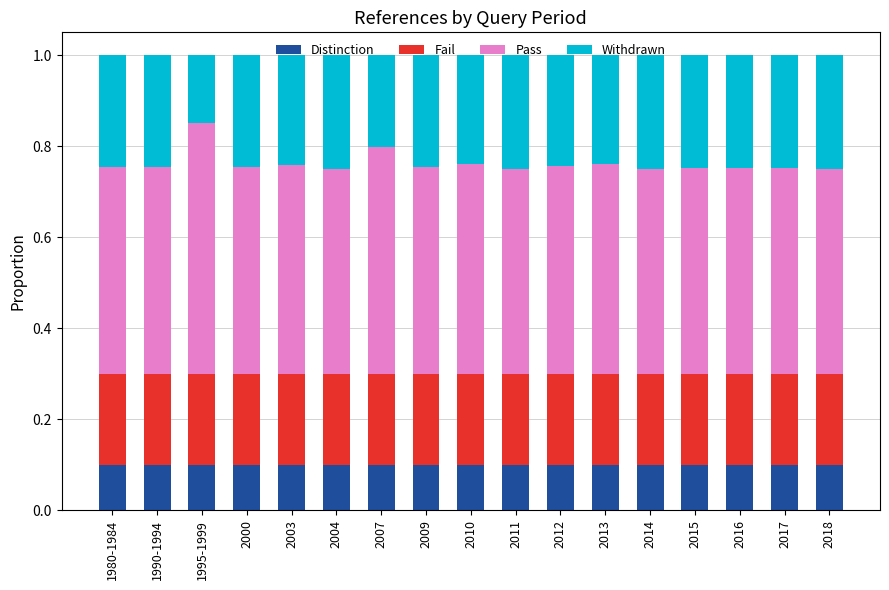

How many series are shown in this chart?

4